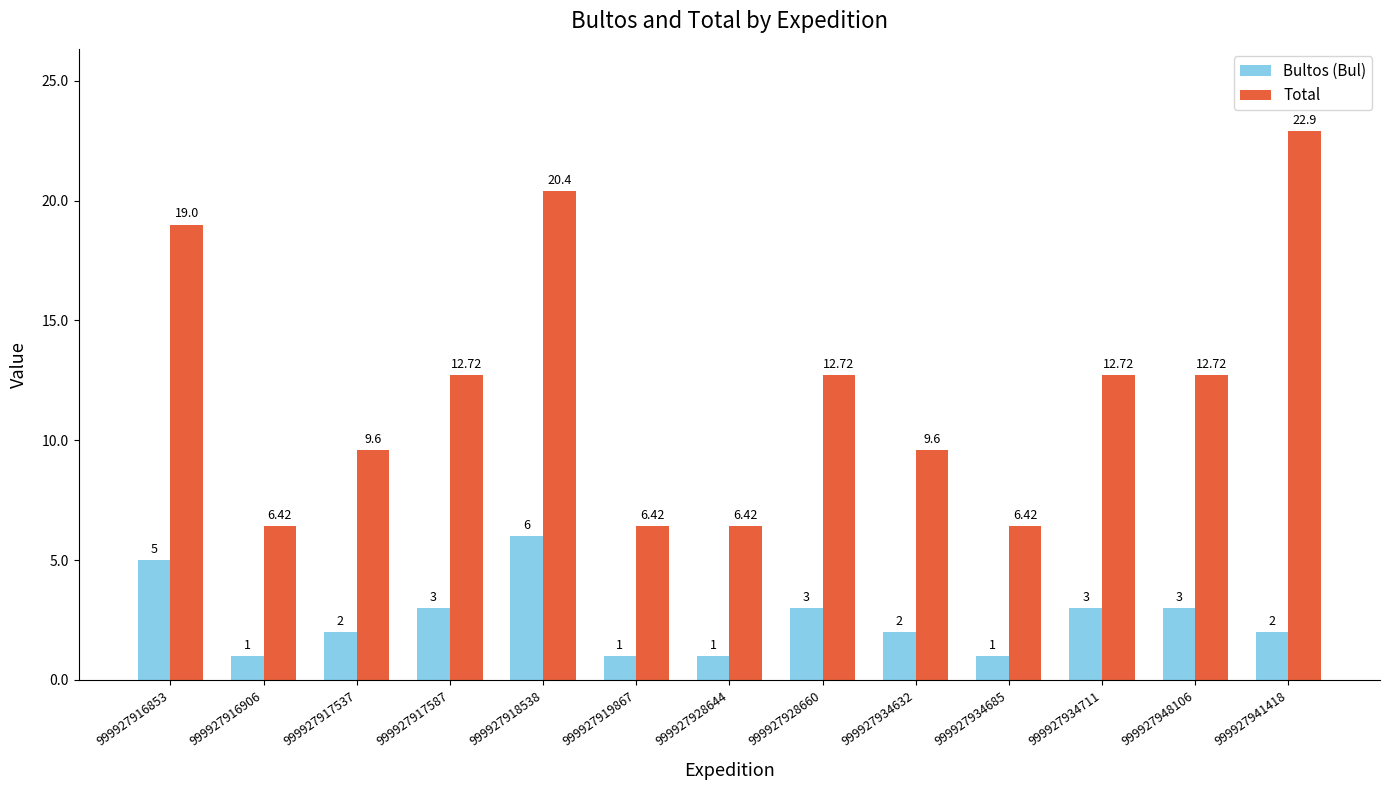

How many bars are there in each group?

2